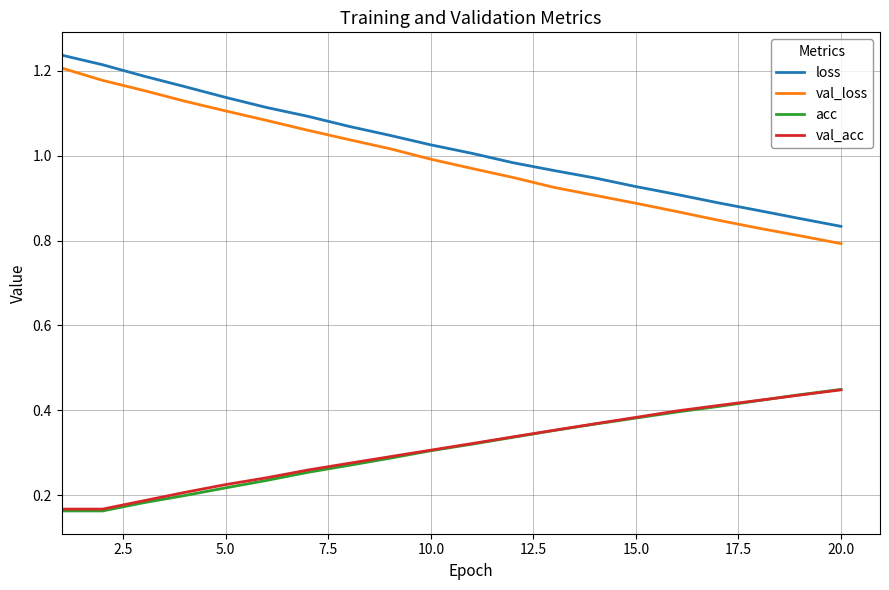

True or false: val_loss and loss intersect in this chart.

False